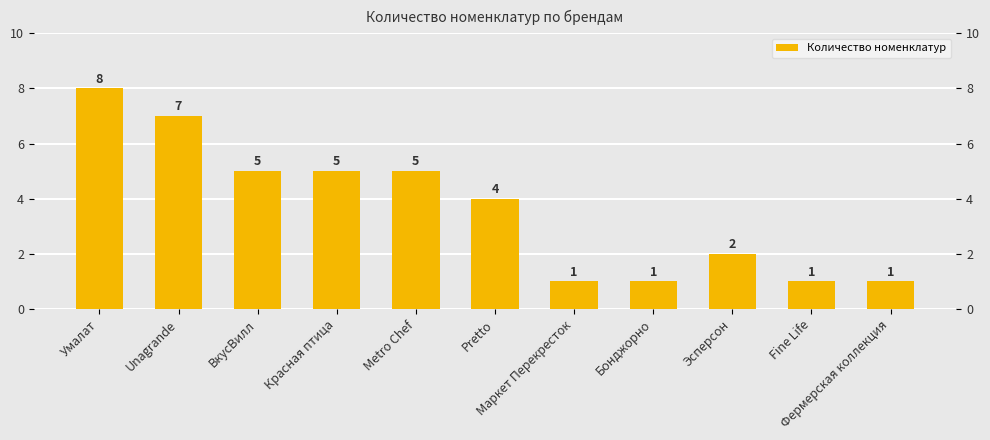

Is it true that the value at Эсперсон is 2?

True